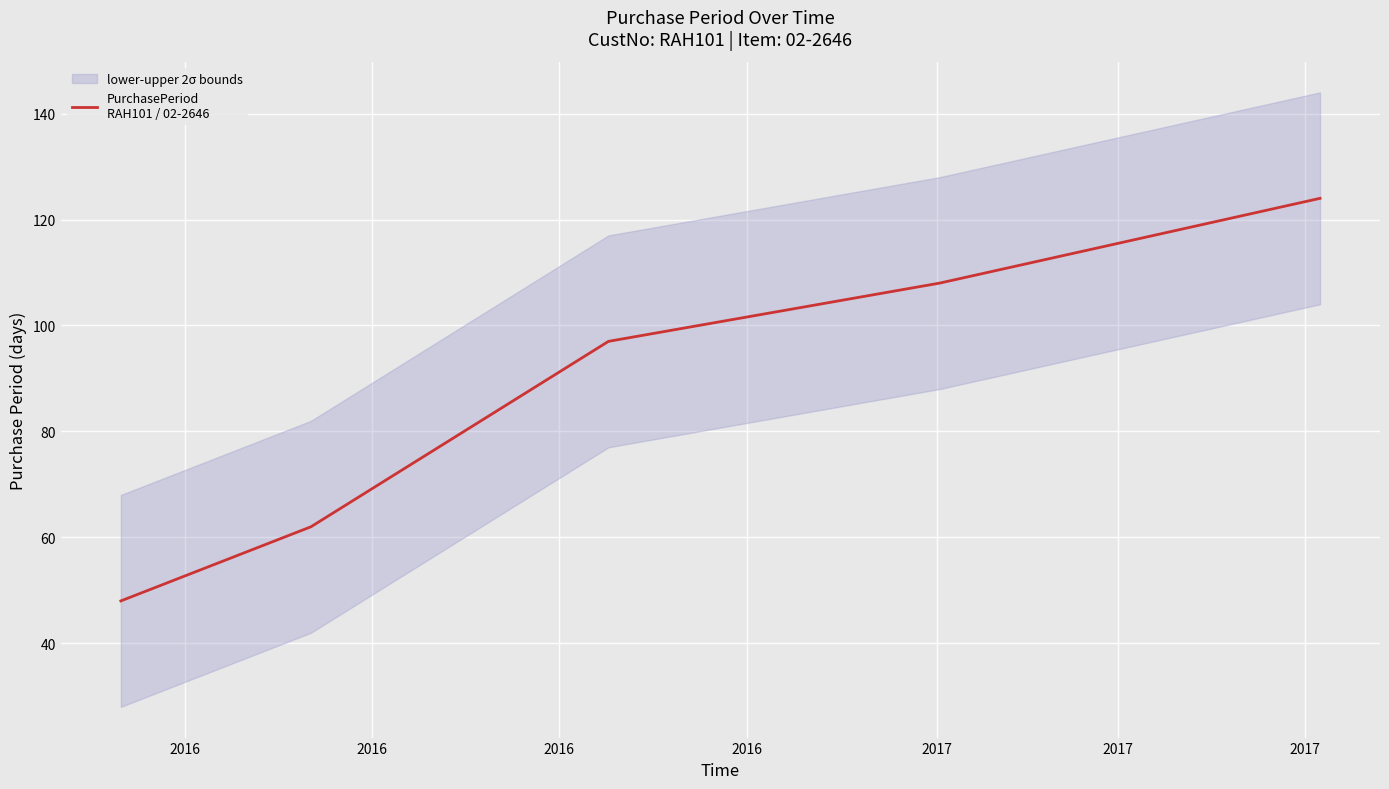

Count the values in the range 62 to 108.

3